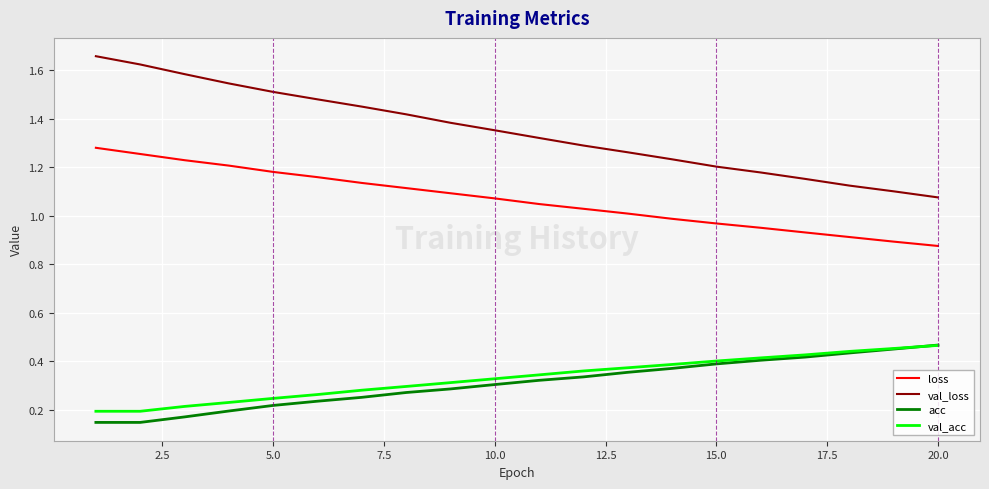

Which series has the largest range (max minus min)?

val_loss